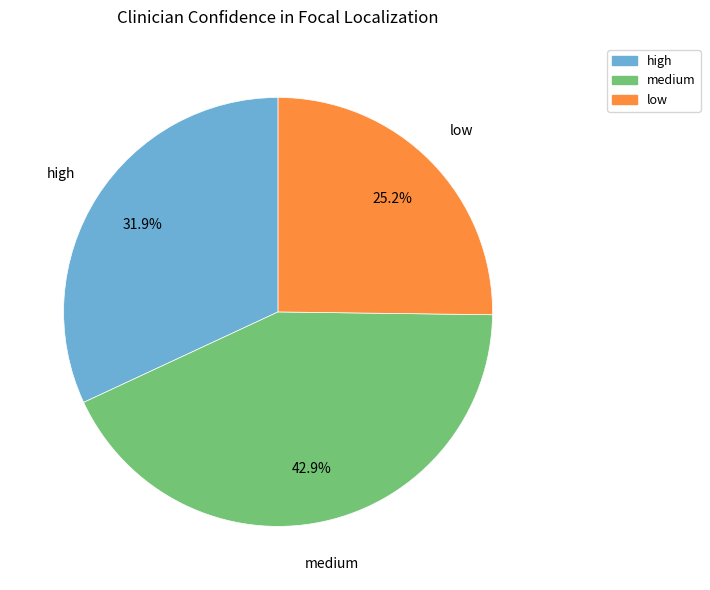

Does medium account for over 50% of the chart?

No